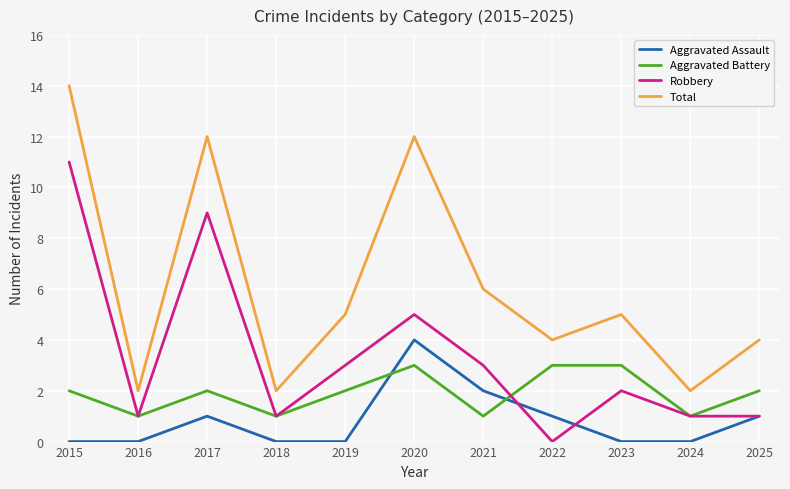

What is the maximum value for Total?

14